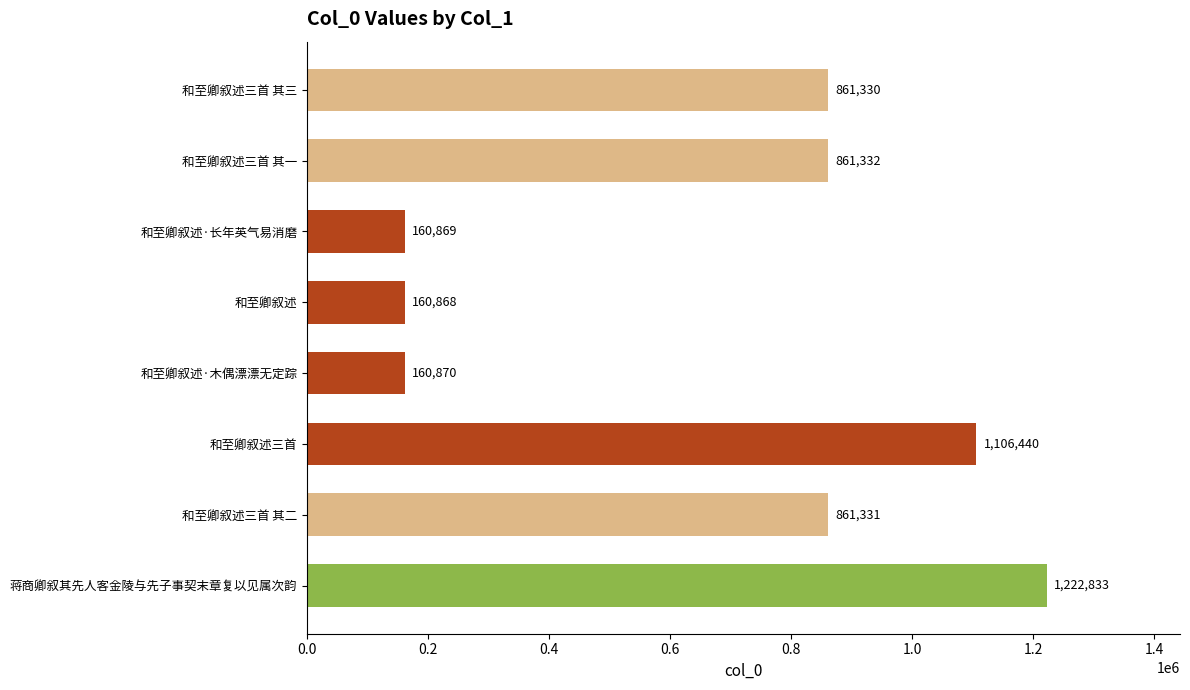

What is the minimum value shown in the chart?

160868